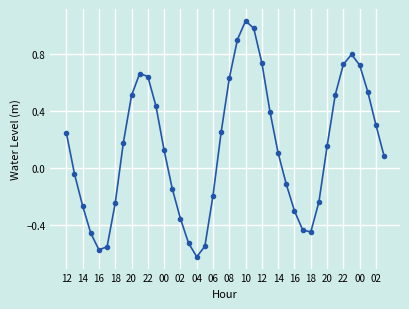

What is the difference between the maximum and minimum values?

1.6